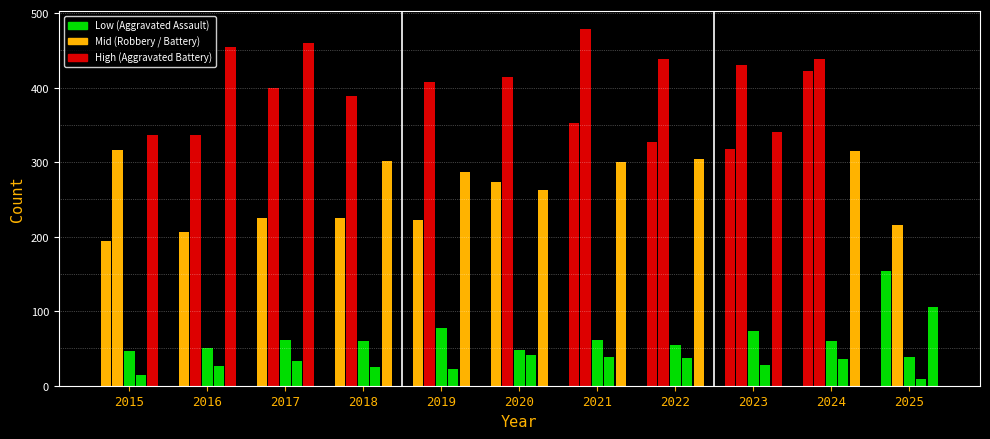

How many bars are there in total?

55